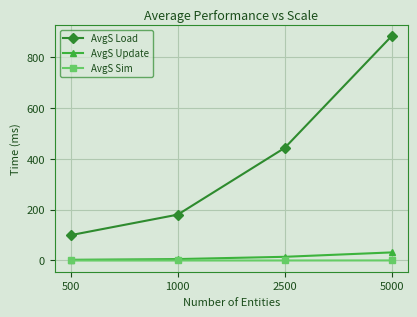

Which category has the highest value in the AvgS Load series?

5000